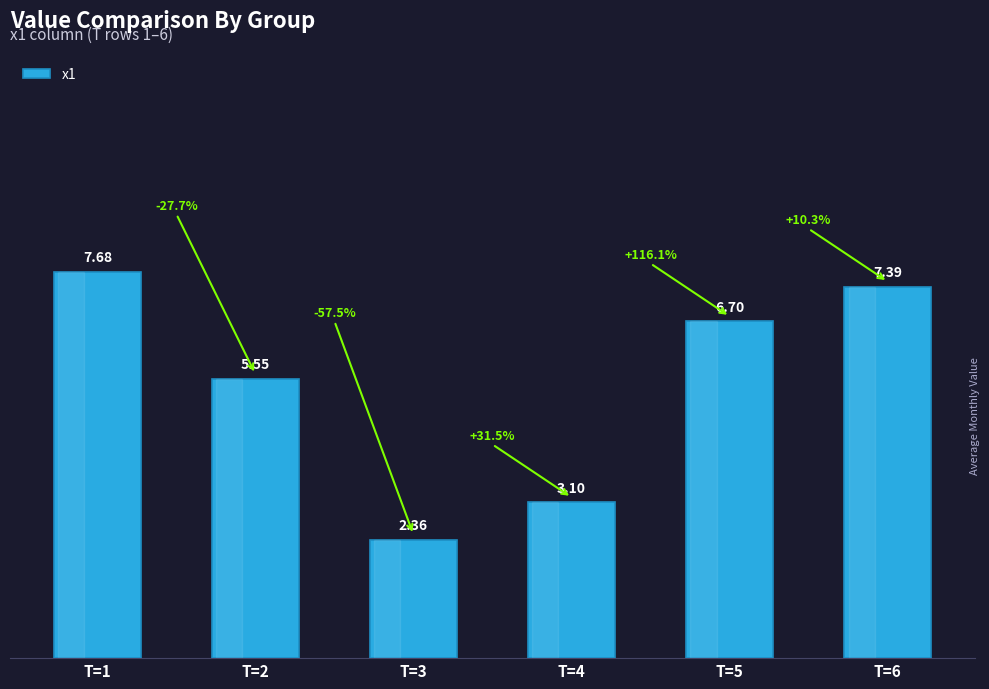

Approximately how many times larger is the value at T=2 compared to T=4?

1.8